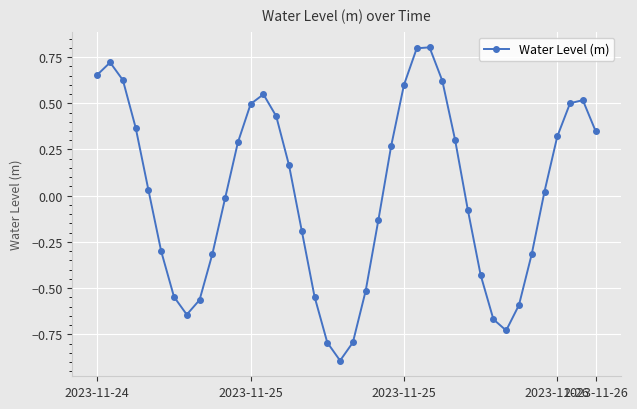

What is the value of the 6th point from the left?

-0.3